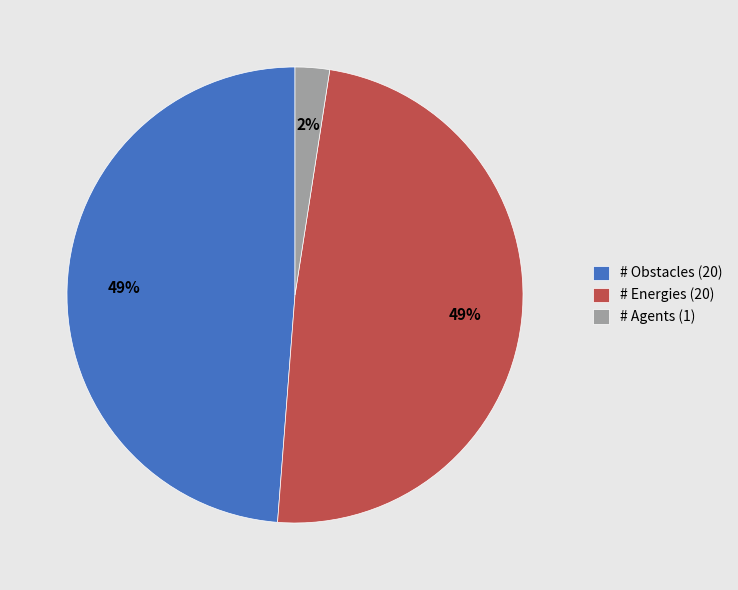

Do # Obstacles (20) and # Energies (20) together represent more than half of the pie?

Yes